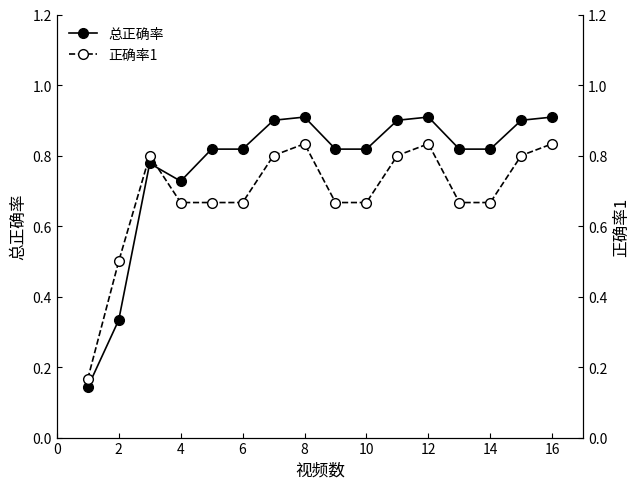

At which category does 总正确率 reach its first local valley?

4